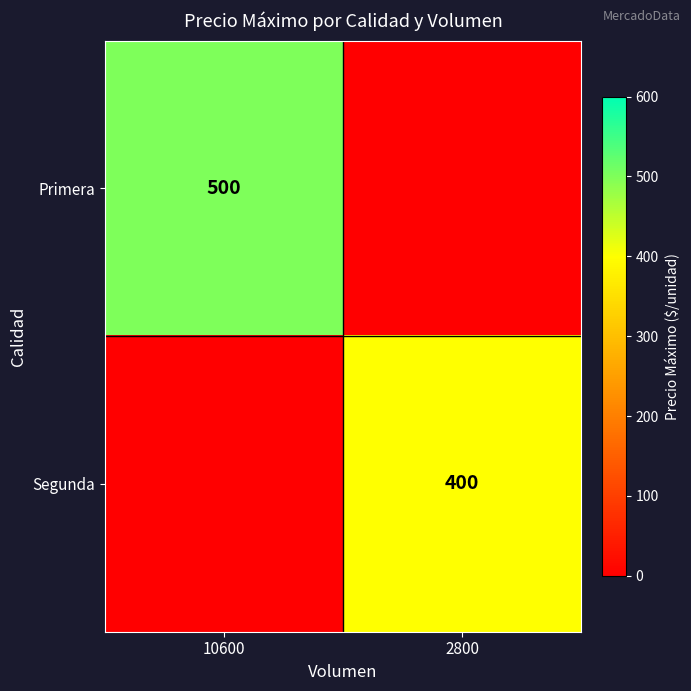

The Primera series shows 346 at 10600. True or false?

False